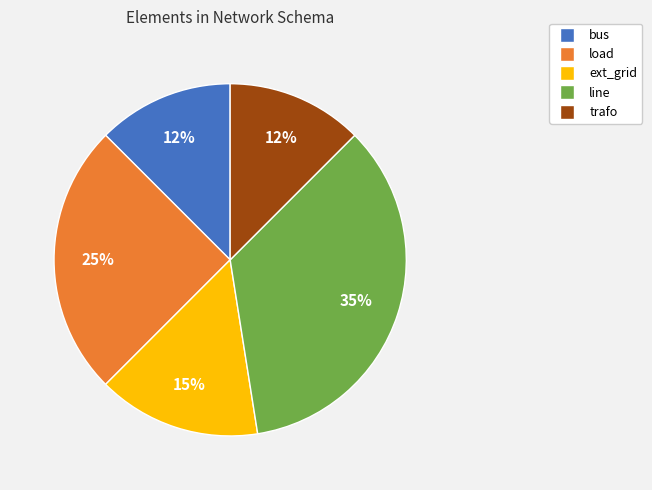

To the nearest percent, what percentage of the pie is ext_grid?

15%